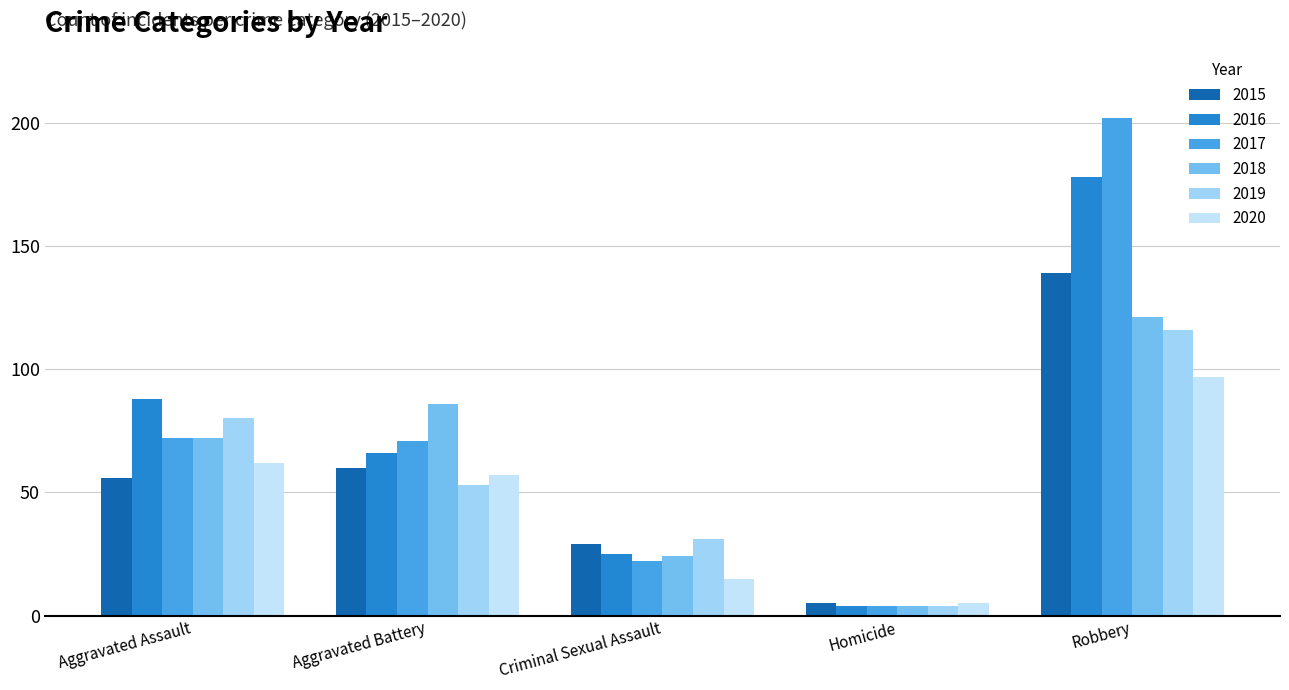

Rank the categories by 2015 value from highest to lowest.

Robbery, Aggravated Battery, Aggravated Assault, Criminal Sexual Assault, Homicide